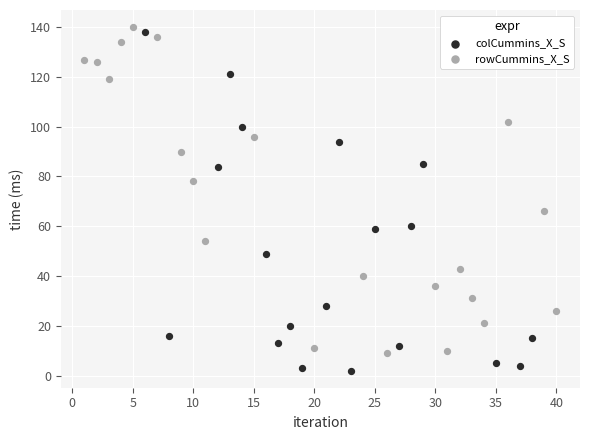

Which series contains the lowest Y value?

colCummins_X_S